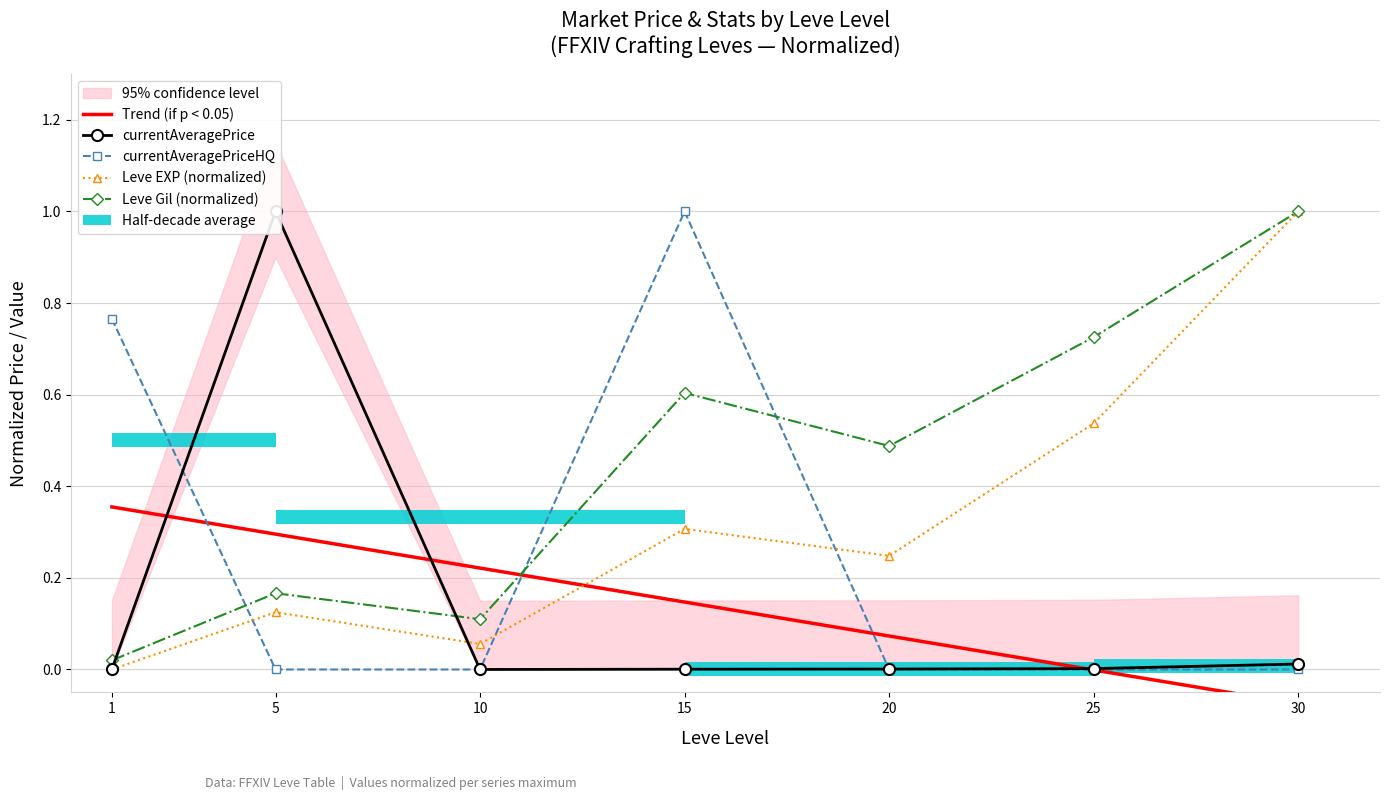

Which series has the largest total across all categories?

Leve Gil